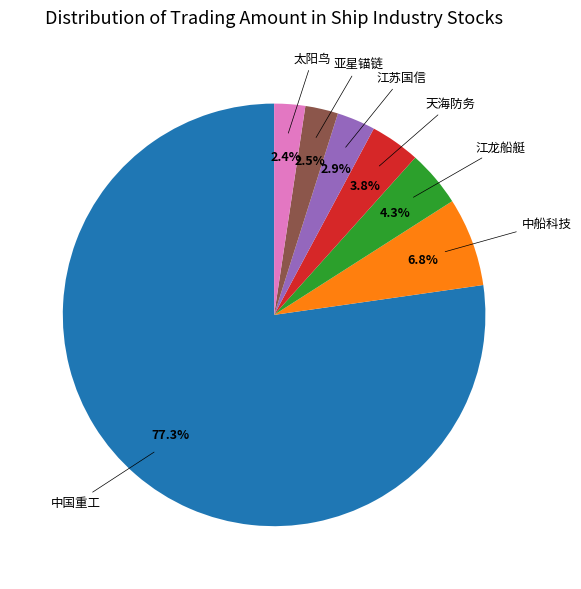

To the nearest percent, what percentage of the pie is 中船科技?

7%